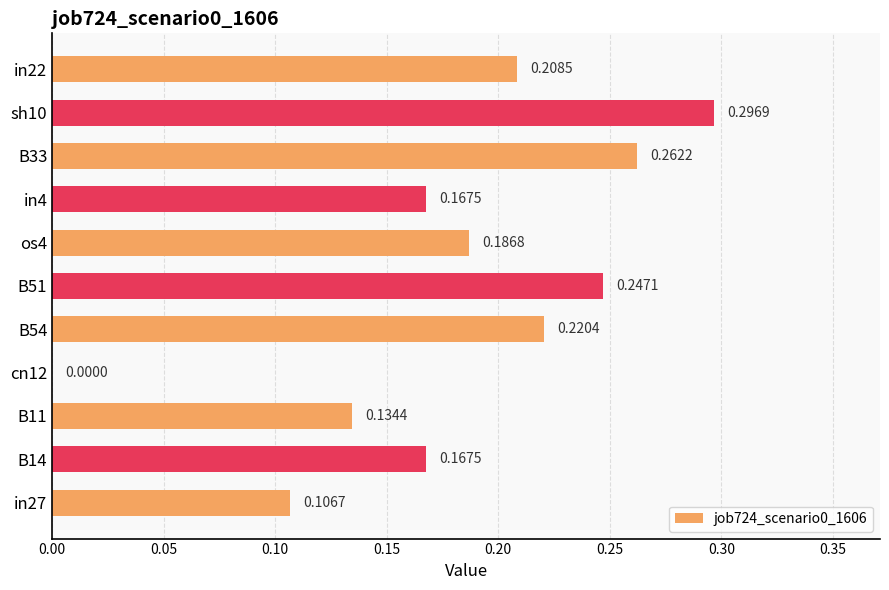

What is the sum of the values at sh10 and in4?

0.5